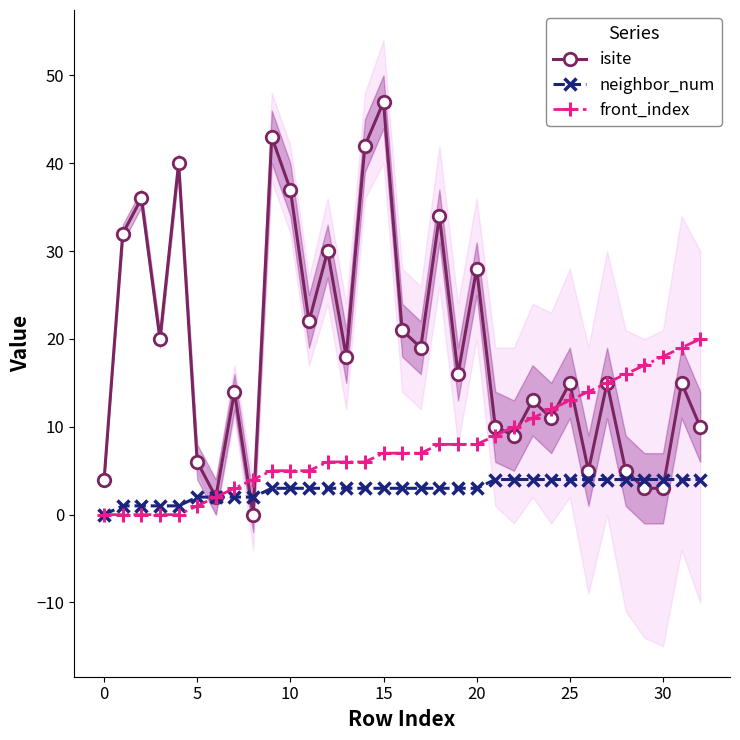

What is the difference between the maximum and minimum values in the neighbor_num series?

4